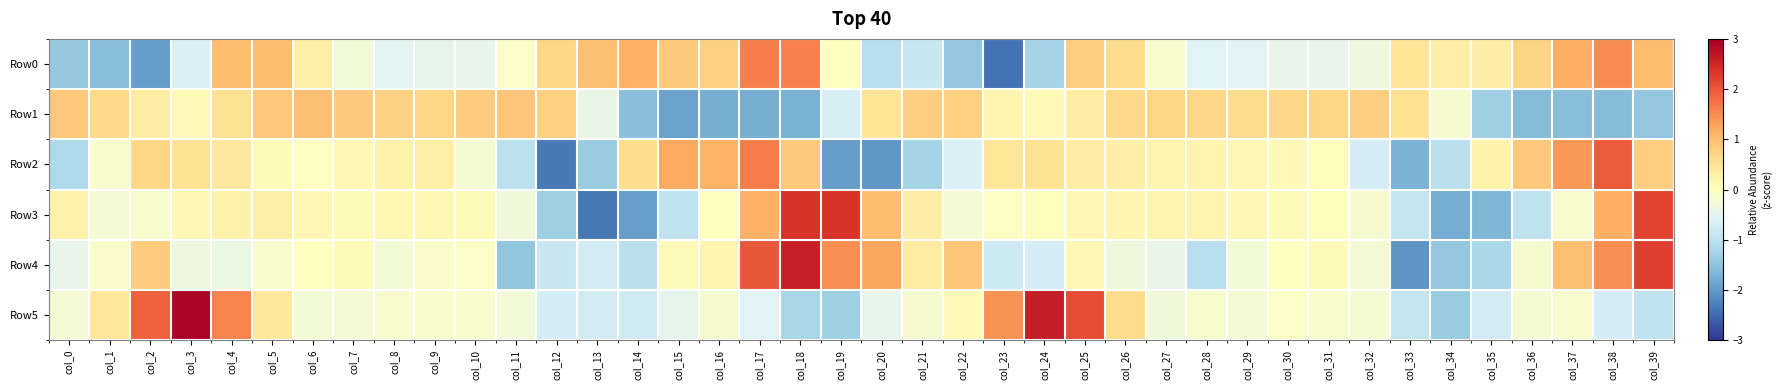

How many data points does each series have?

40